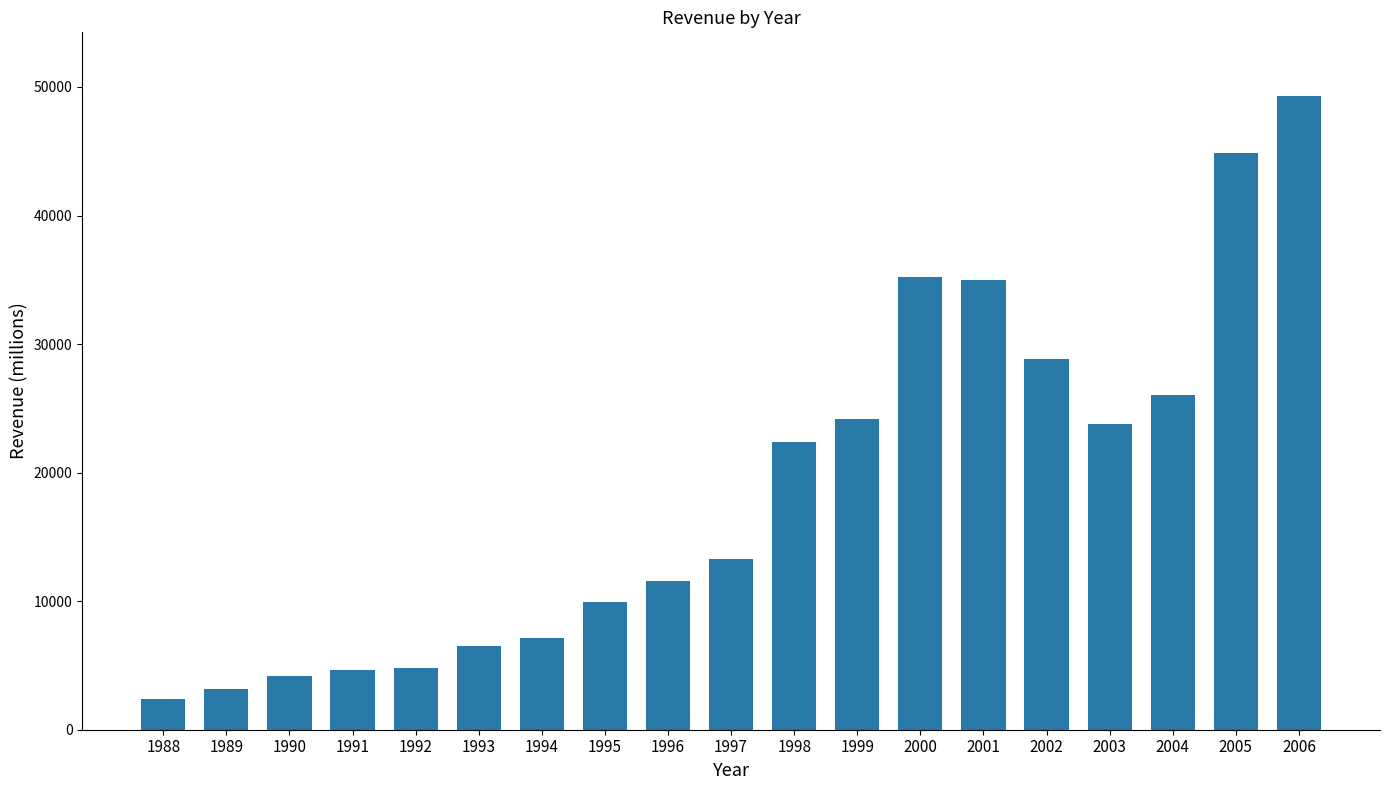

The chart shows a value of 44824.4 at 2005. True or false?

True